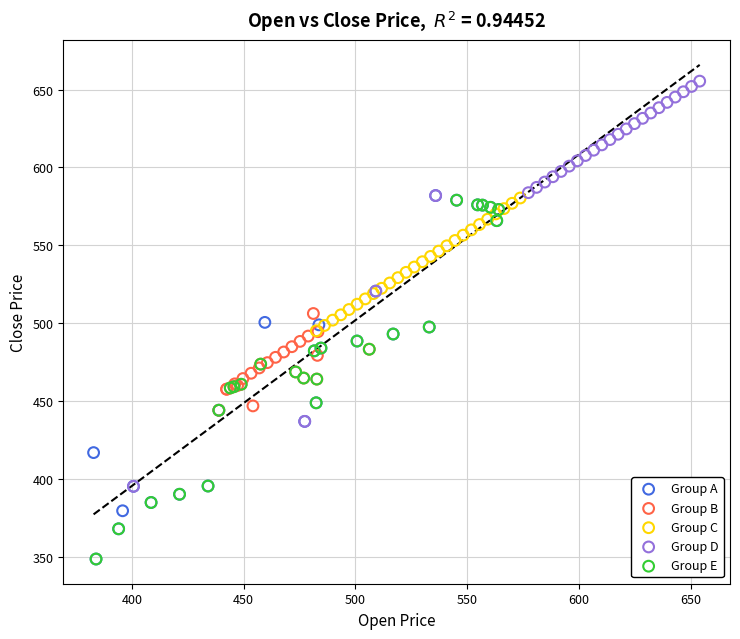

Which series reaches the maximum Y coordinate?

Group D